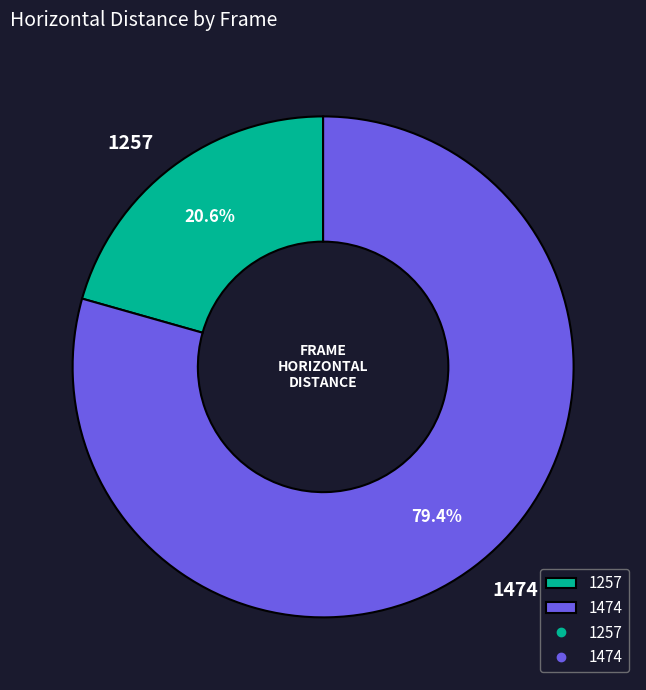

Does 1257 account for over 50% of the chart?

No